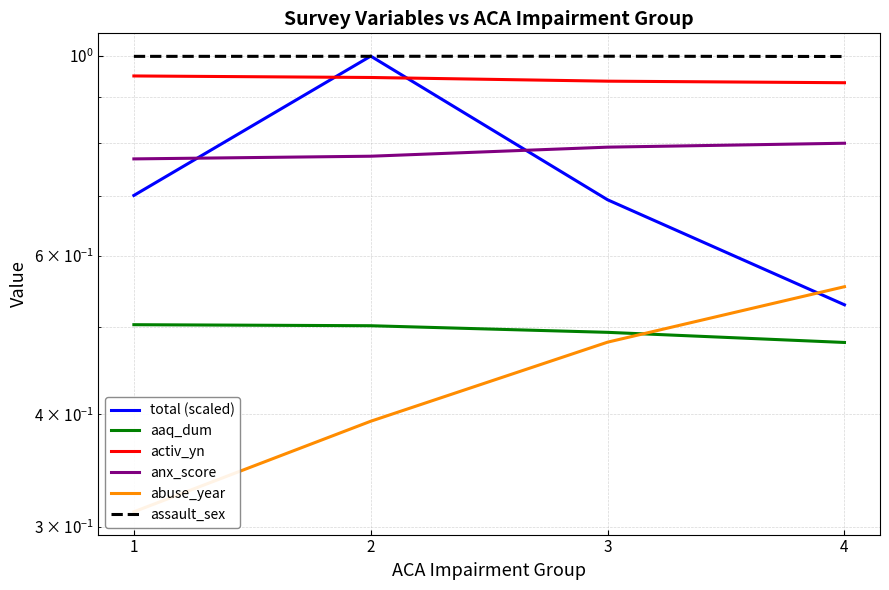

How many lines are shown in the chart?

6